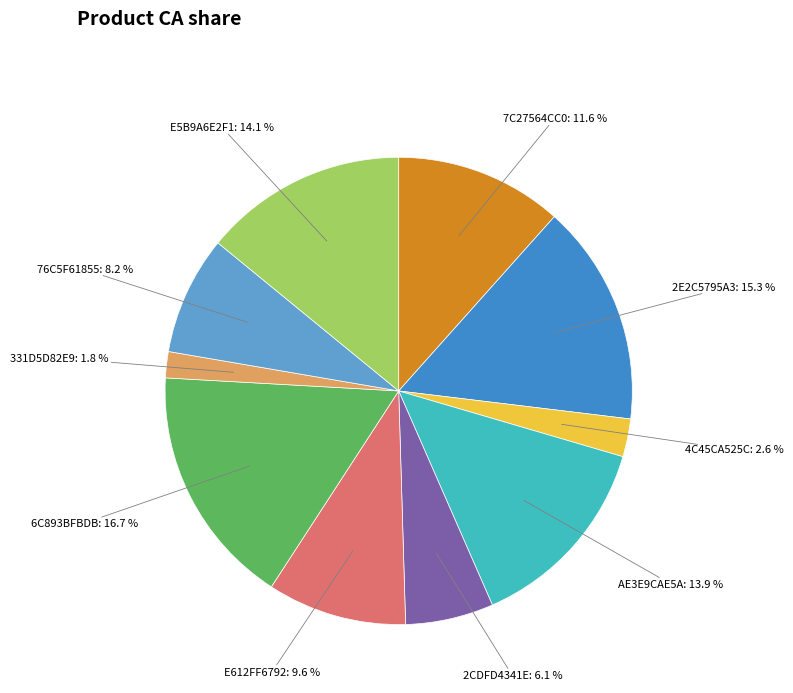

Is there any slice that represents more than half of the pie?

No